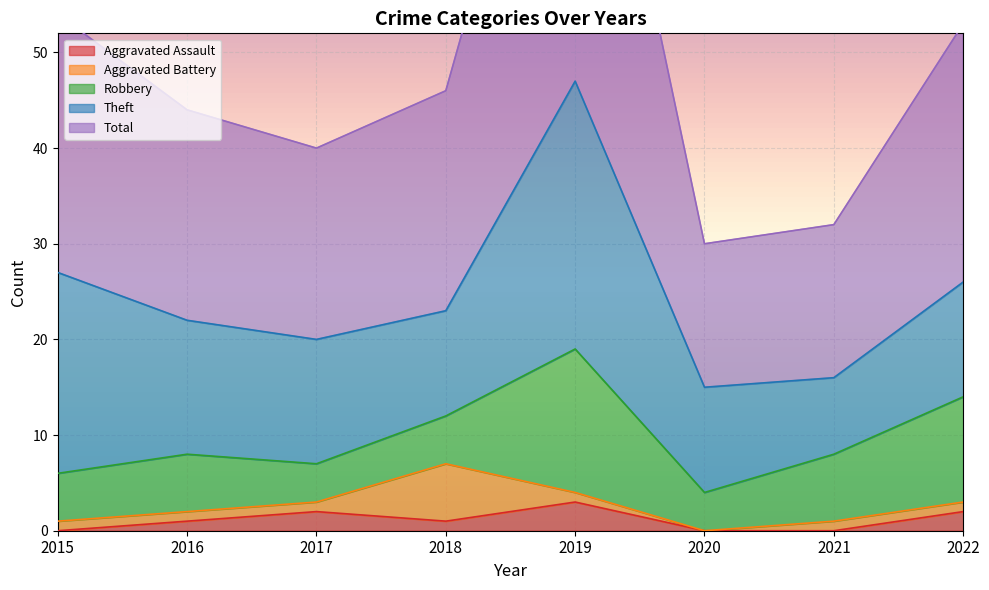

What is the value of the Theft point at the 2nd from the left?

14